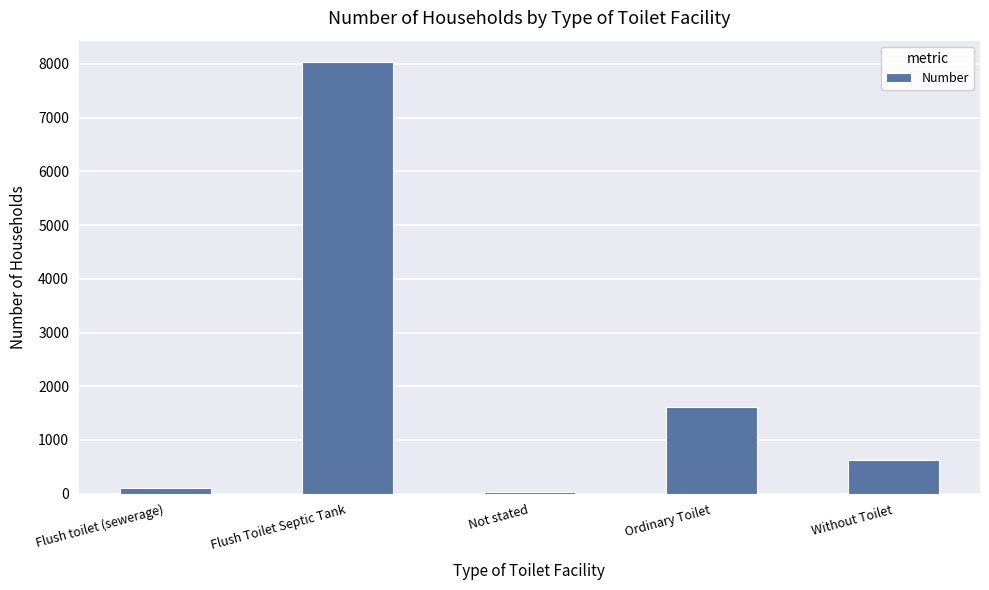

What is the label of the 3rd bar from the left?

Not stated